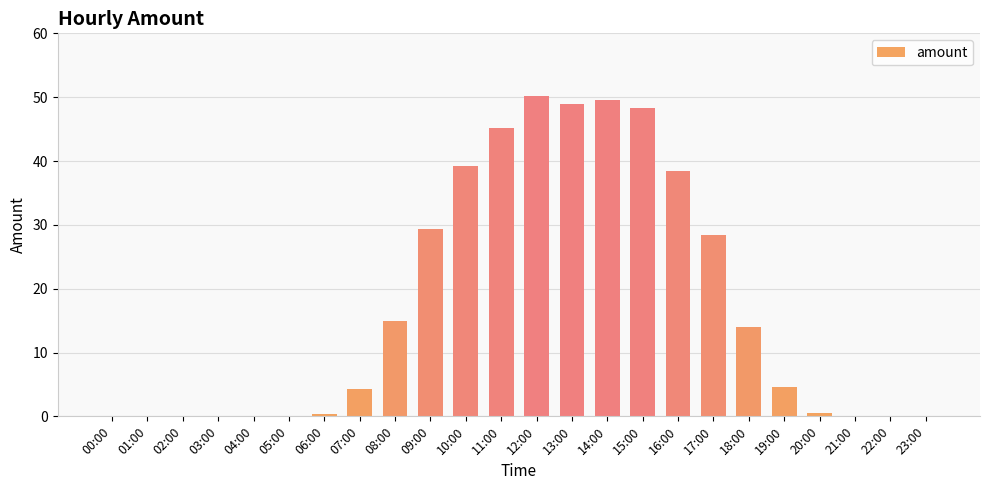

Is it true that the value at 11:00 is 28.8?

False